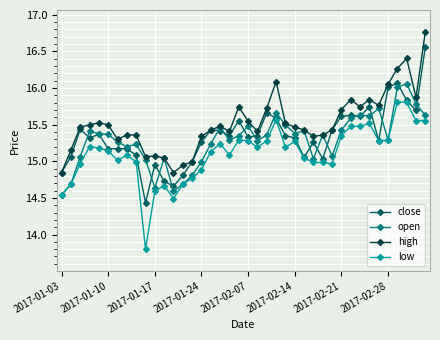

What are all the series names shown in the legend?

close, open, high, low